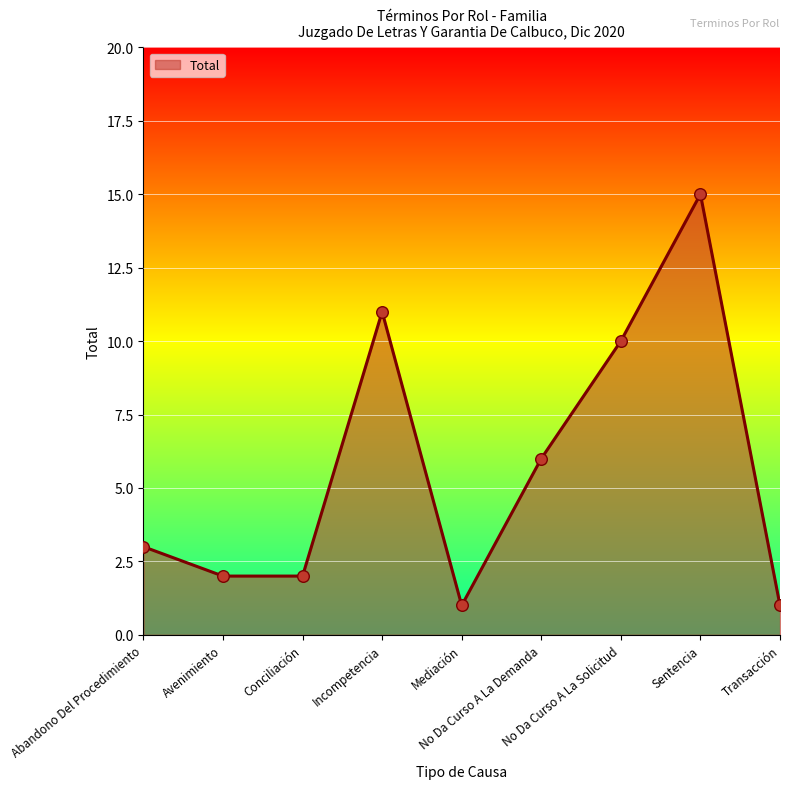

What is the change in value from Incompetencia to Transacción?

-10